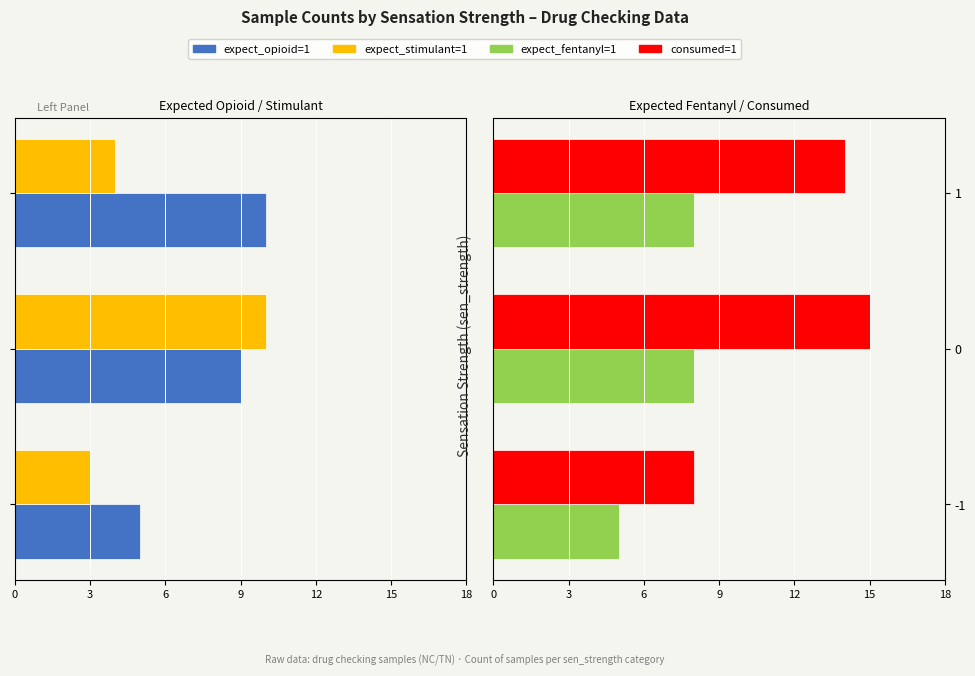

At how many categories does at least one series exceed -4?

3